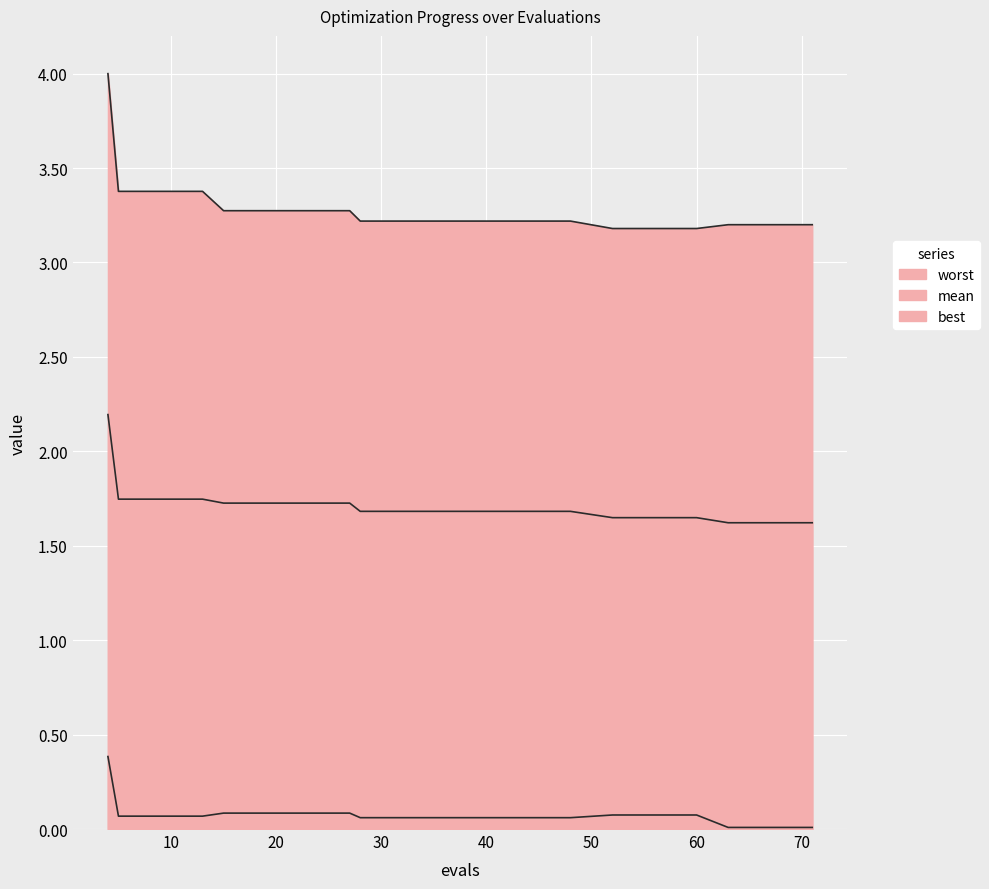

Which category has the highest value in the best series?

4